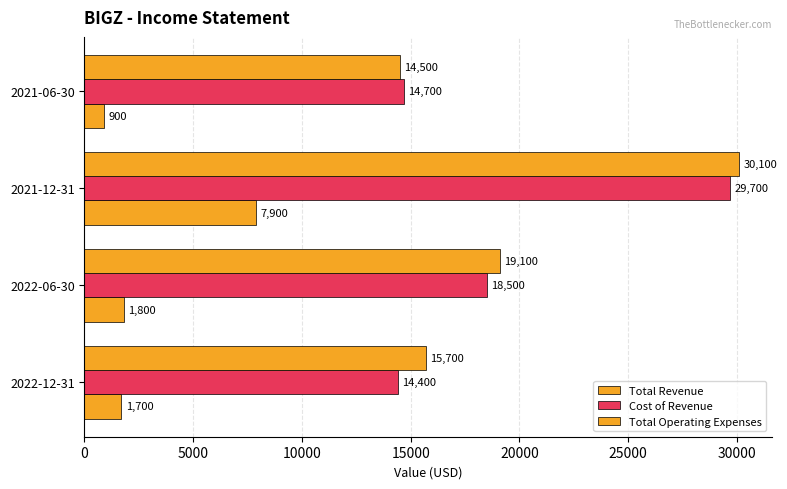

How many values in the Total Operating Expenses series are below 19100?

2